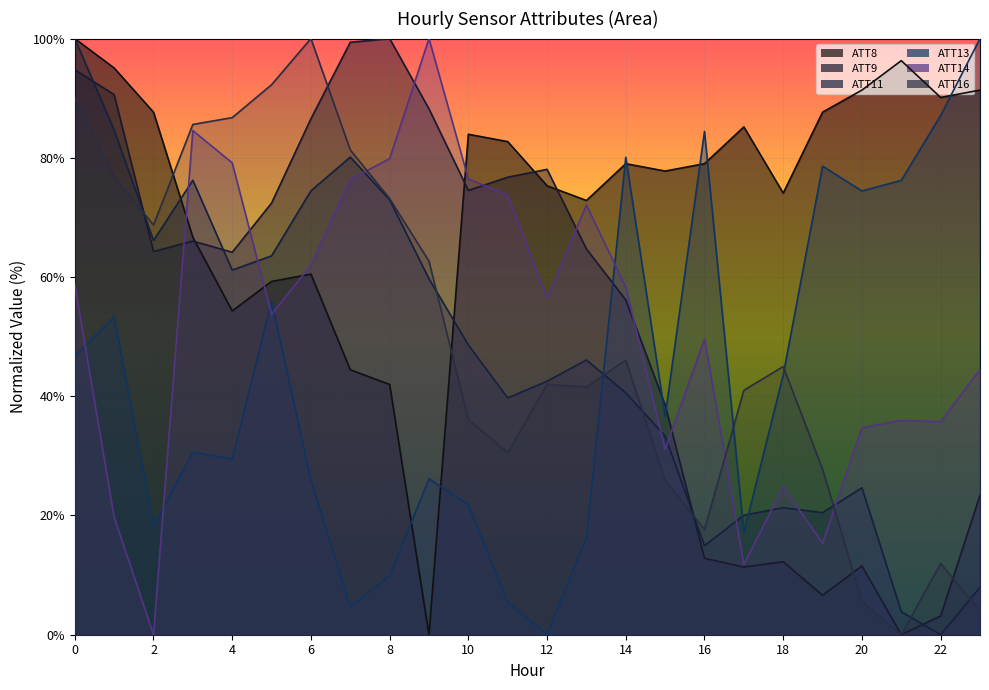

What is the maximum value shown in the chart?

100.0